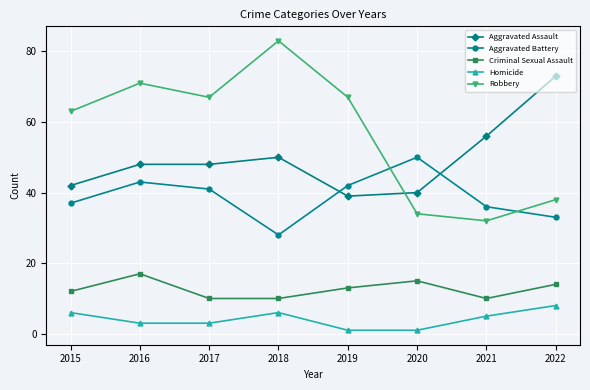

What is the difference between the maximum and minimum values in the Homicide series?

7